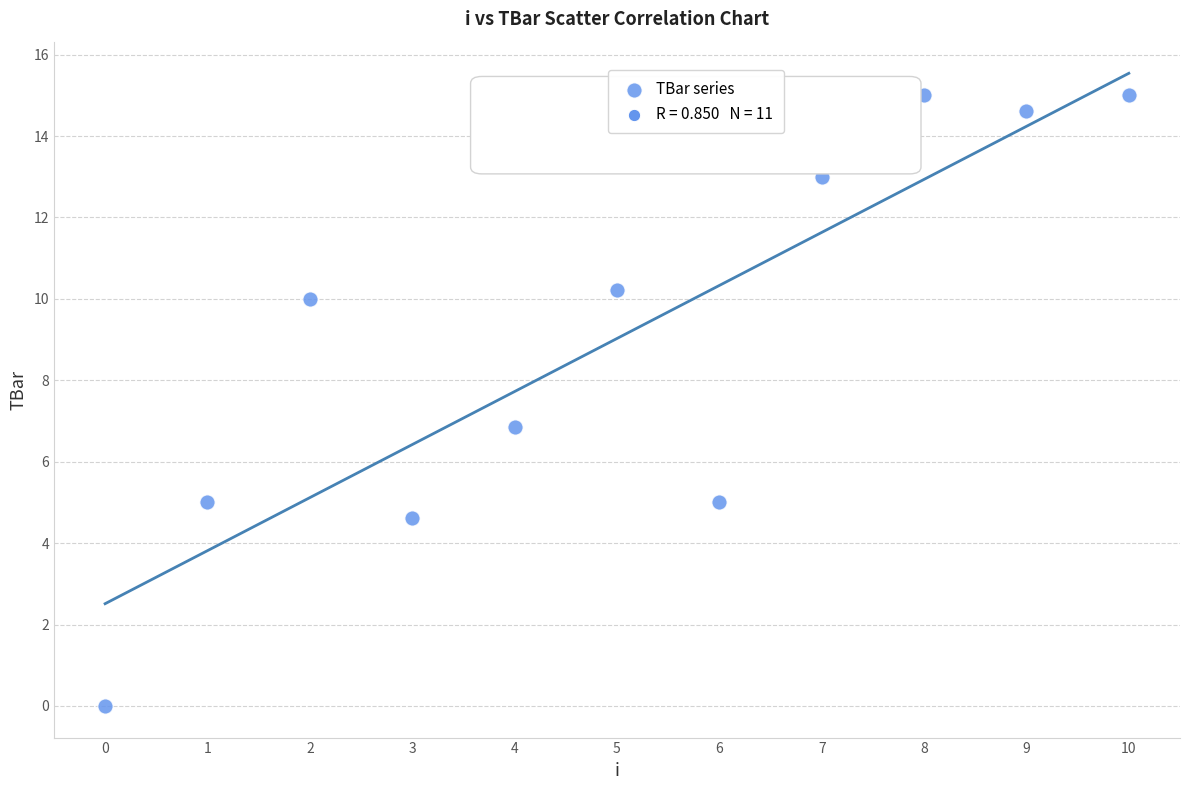

What is the range of Y values (max minus min)?

15.0